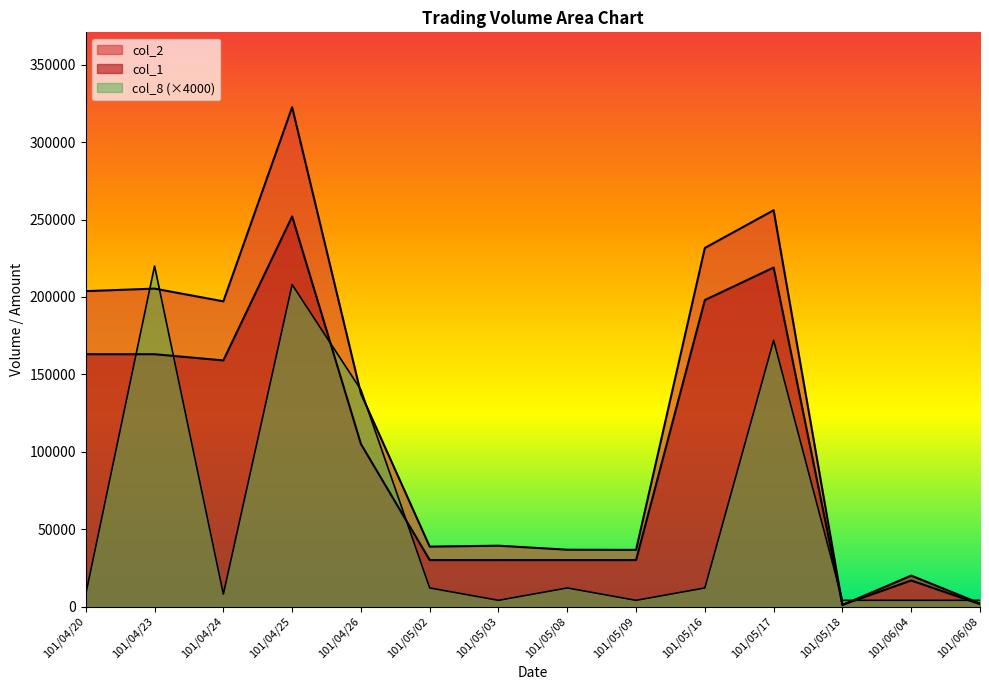

How many intersections are there between col_8 and col_1?

7